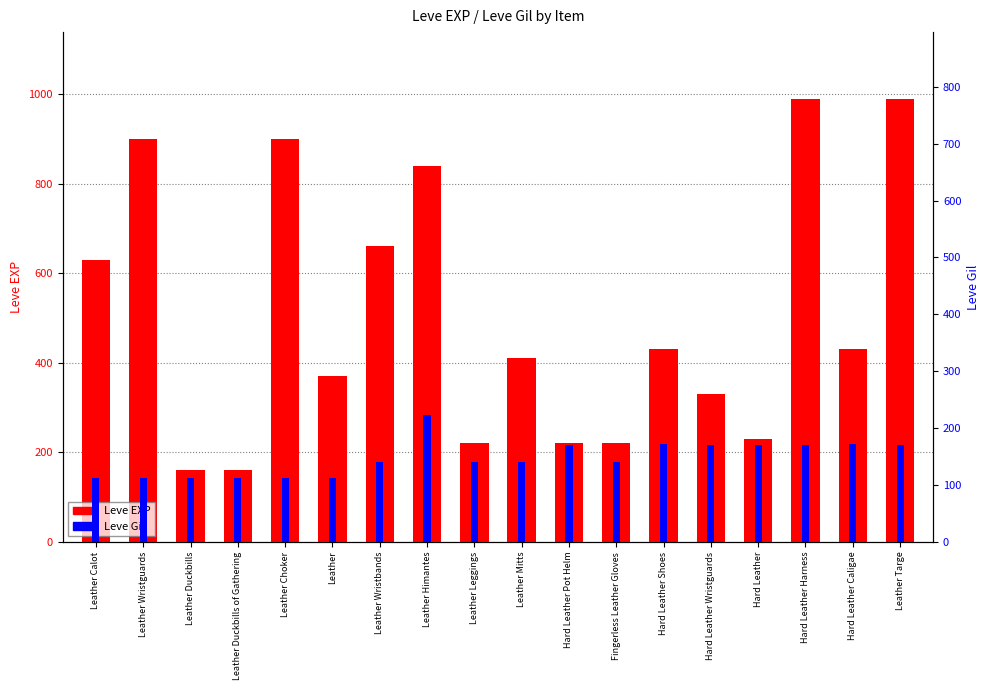

Are the bars horizontal?

No